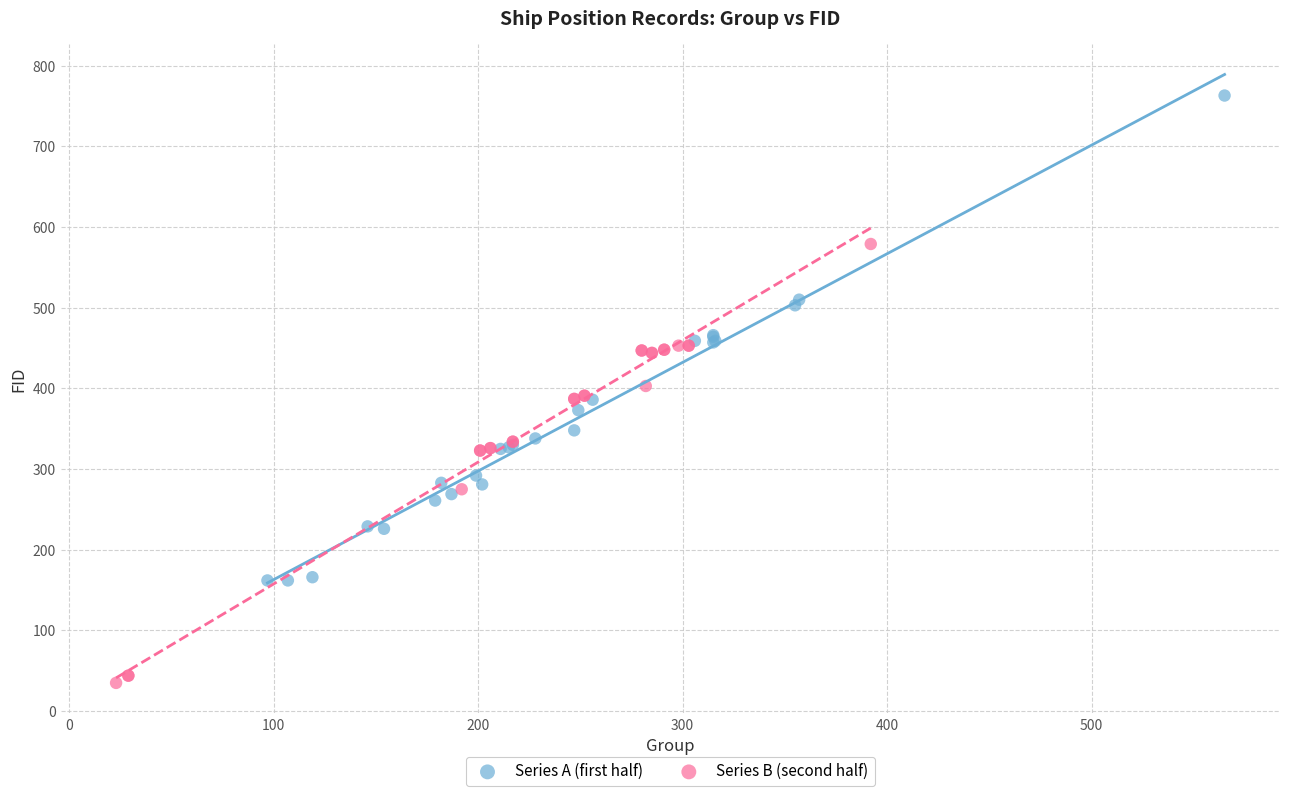

Which series reaches the maximum Y coordinate?

Series A (first half)